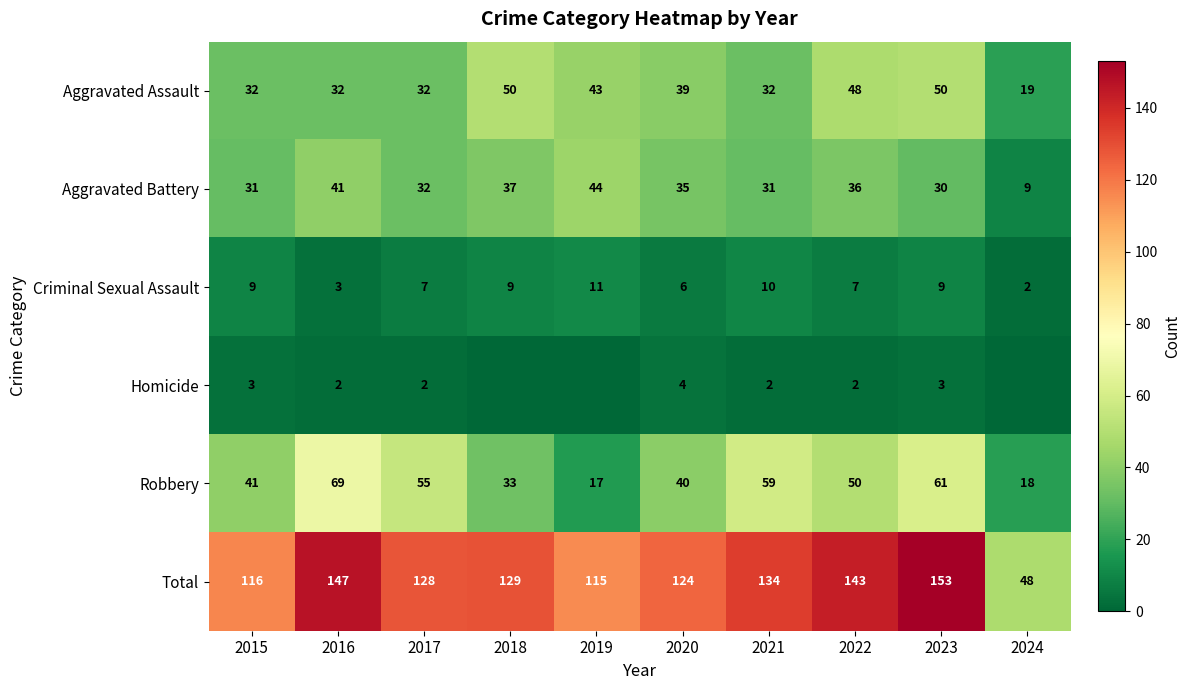

The value of Robbery at 2016 is 69. True or false?

True